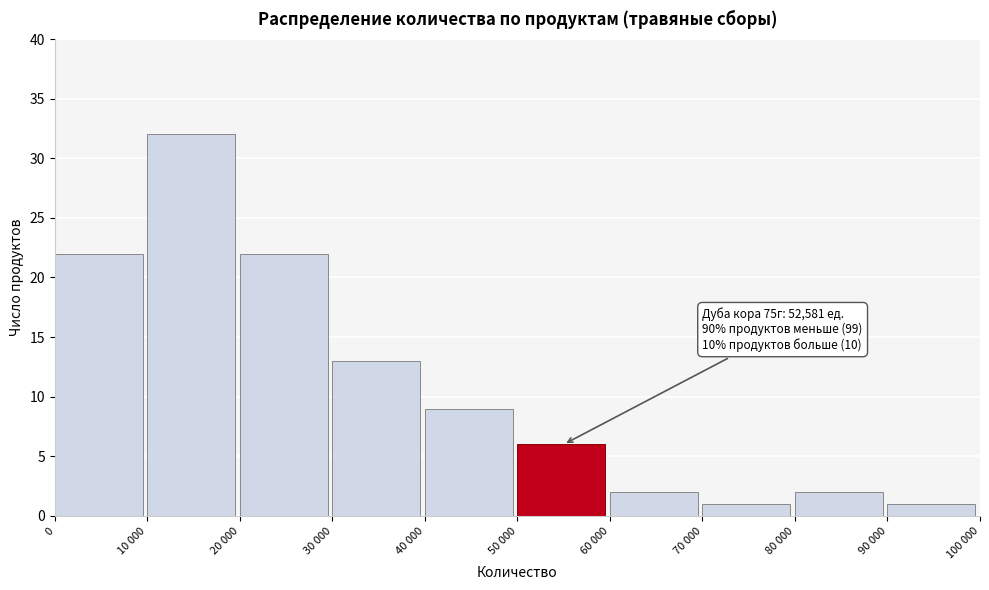

Reading left to right, extract all data points from this chart.

0=22	10 000=32	20 000=22	30 000=13	40 000=9	50 000=6	60 000=2	70 000=1	80 000=2	90 000=1